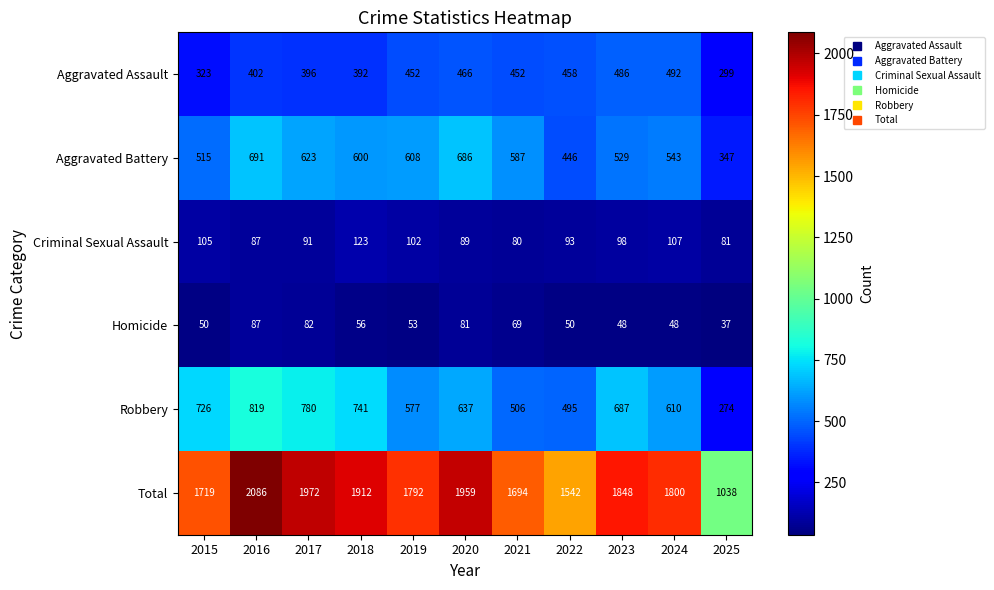

What is the sum of all Aggravated Assault values?

4618